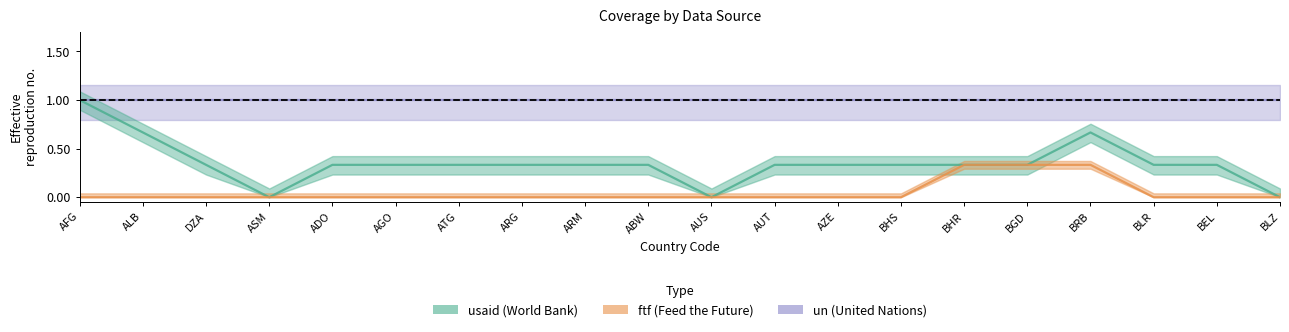

Is this an area chart (filled region under the line)?

No